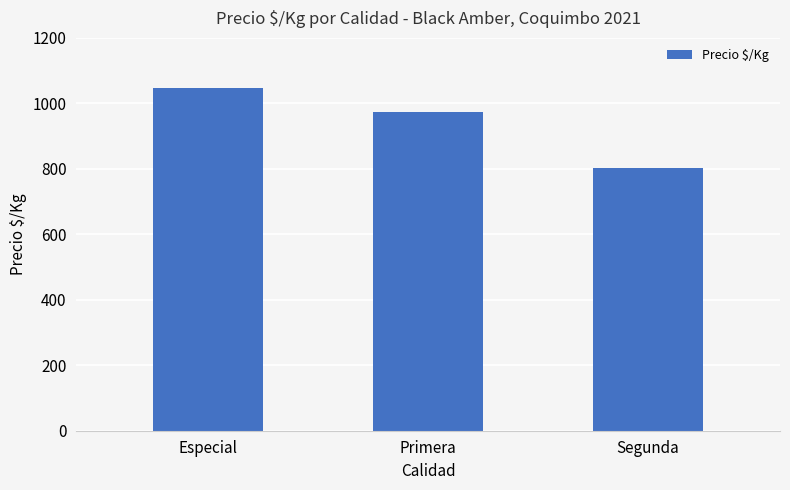

Which has a higher value, Segunda or Primera?

Primera